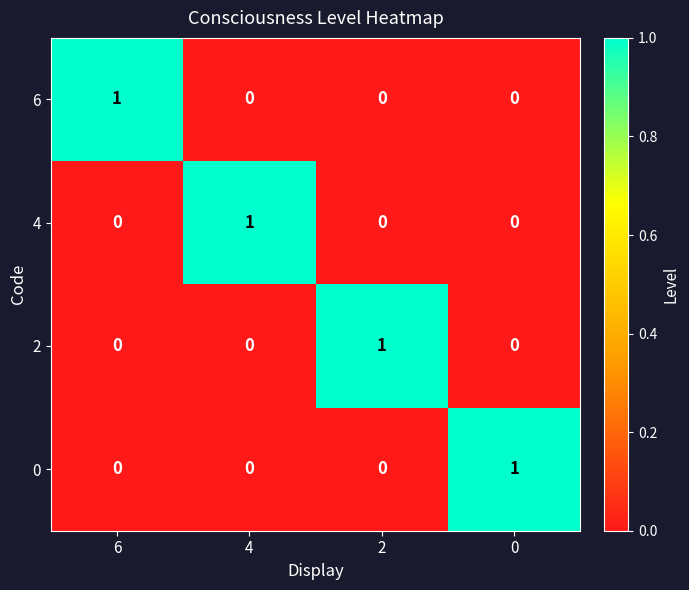

True or false: 0 has a value of -1 at 2.

False